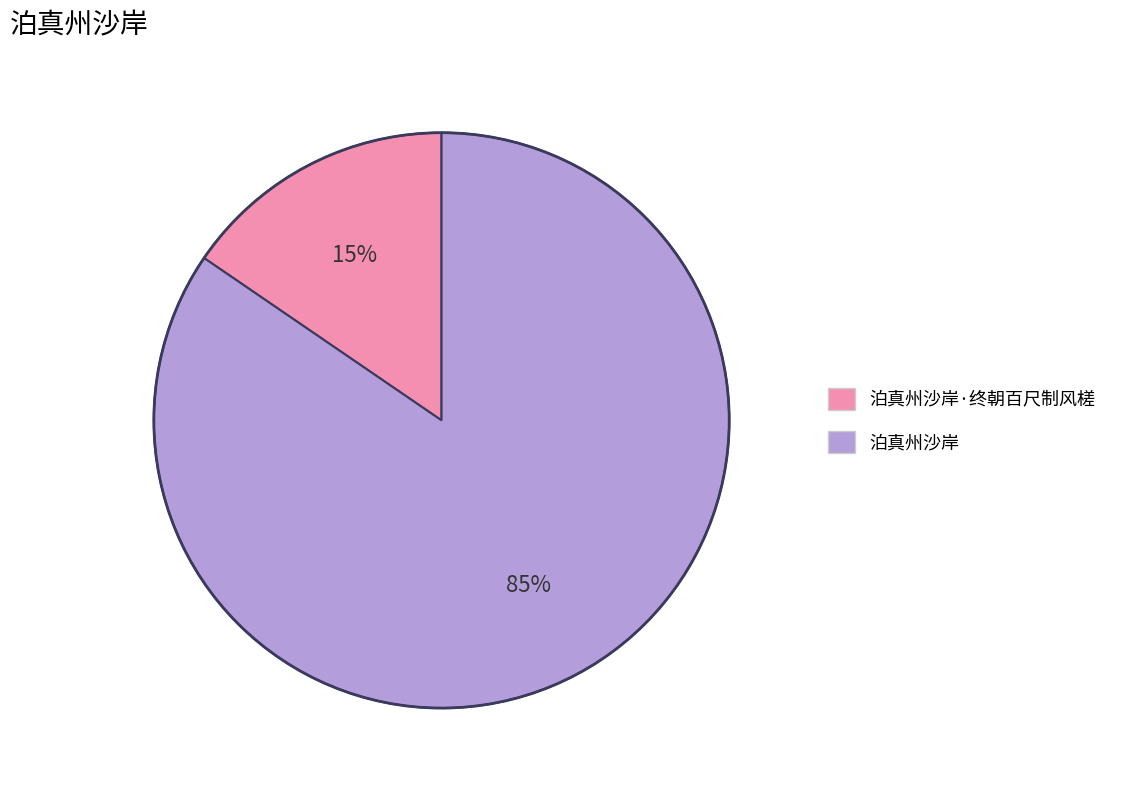

How many slices are in this pie chart?

2